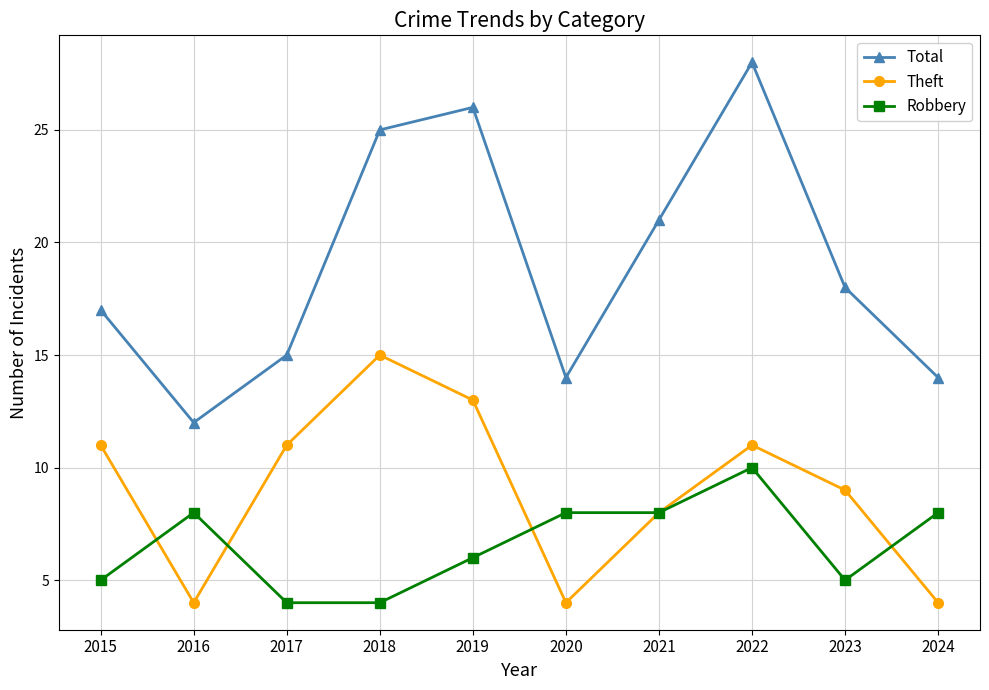

Which category has the highest value in the Robbery series?

2022